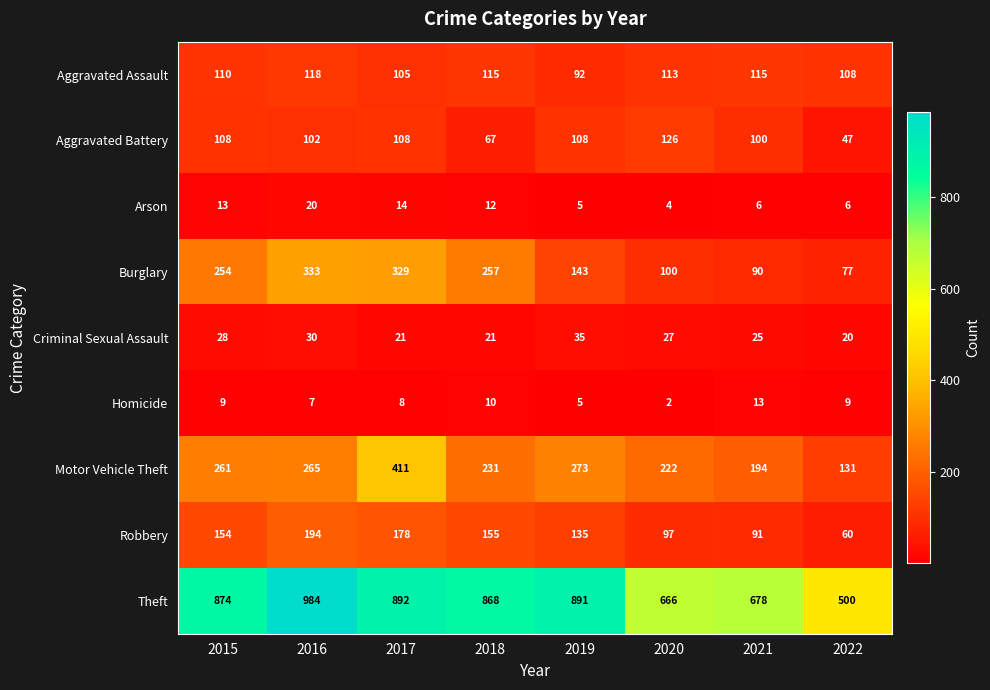

Which series has the largest range (max minus min)?

Theft